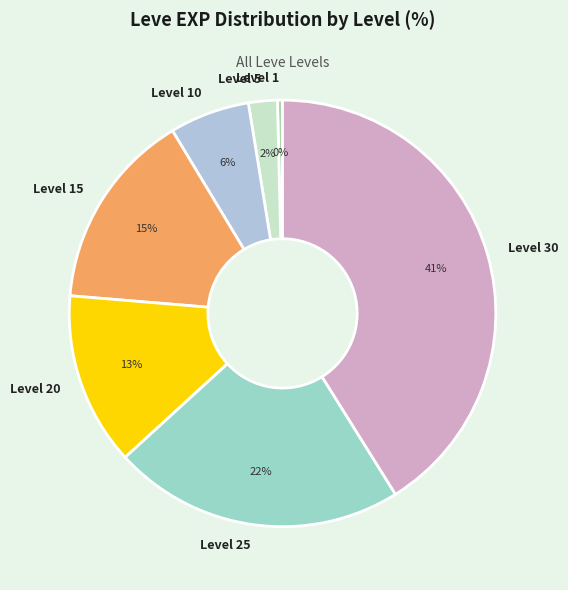

Combined, do Level 30 and Level 1 account for over 50%?

No